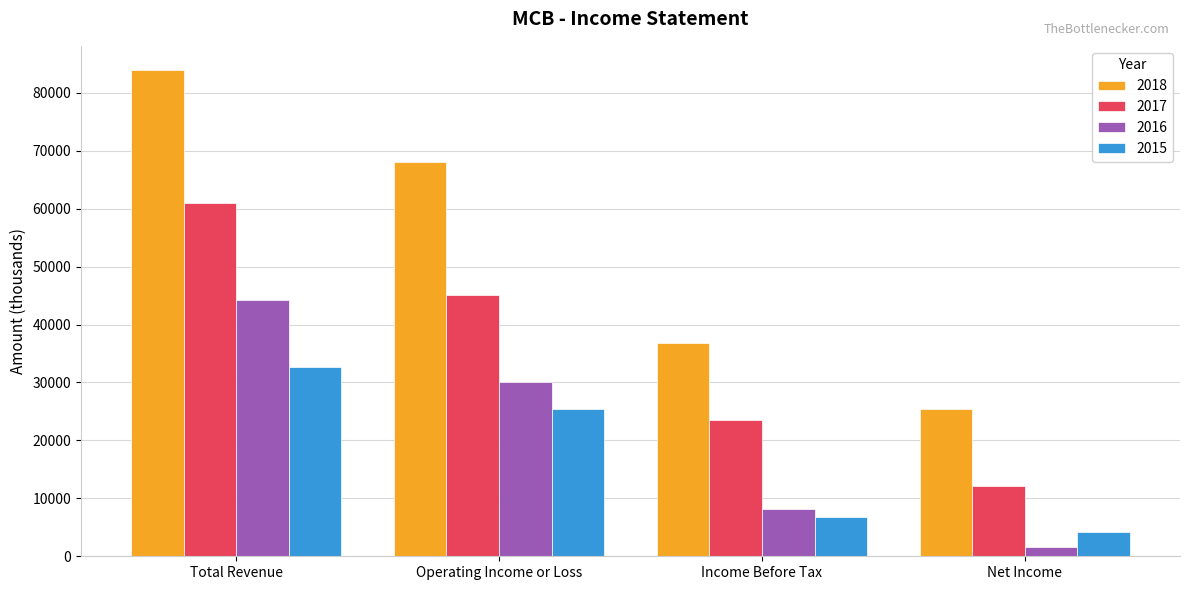

What position from the left is Net Income?

4